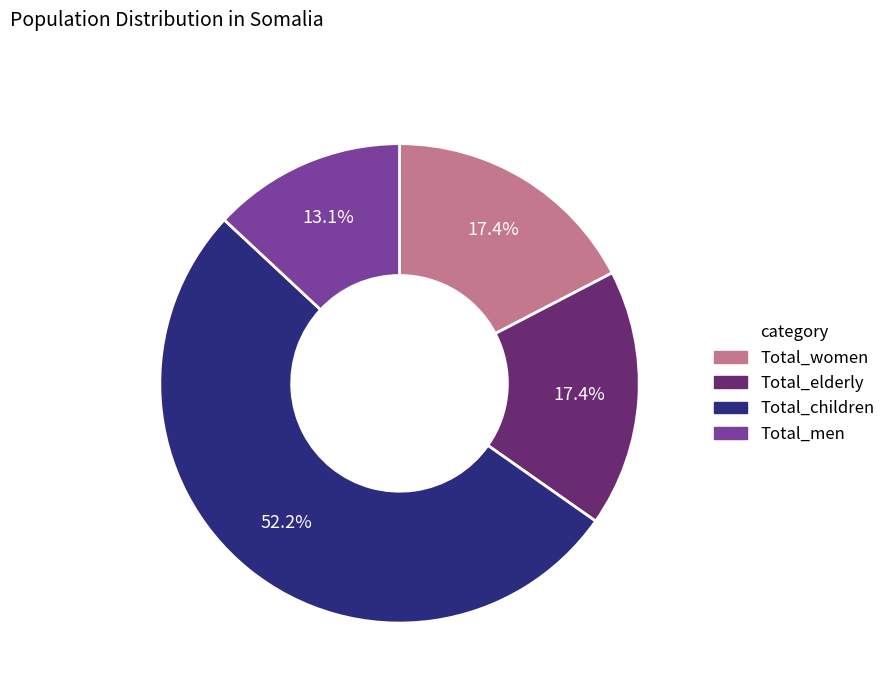

Between Total_elderly and Total_children, which is larger?

Total_children